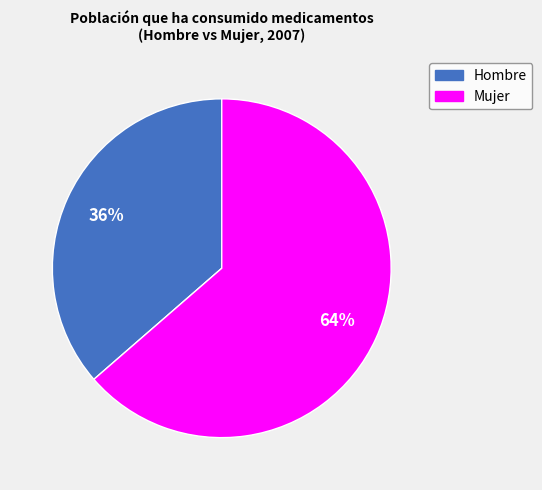

To the nearest percent, what is the average slice percentage?

50%